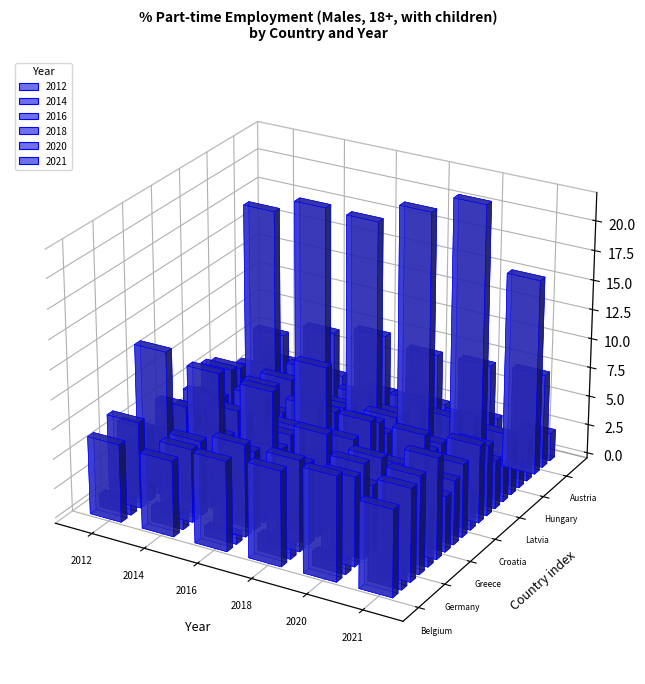

How many values in the 2021 series are below 5?

8